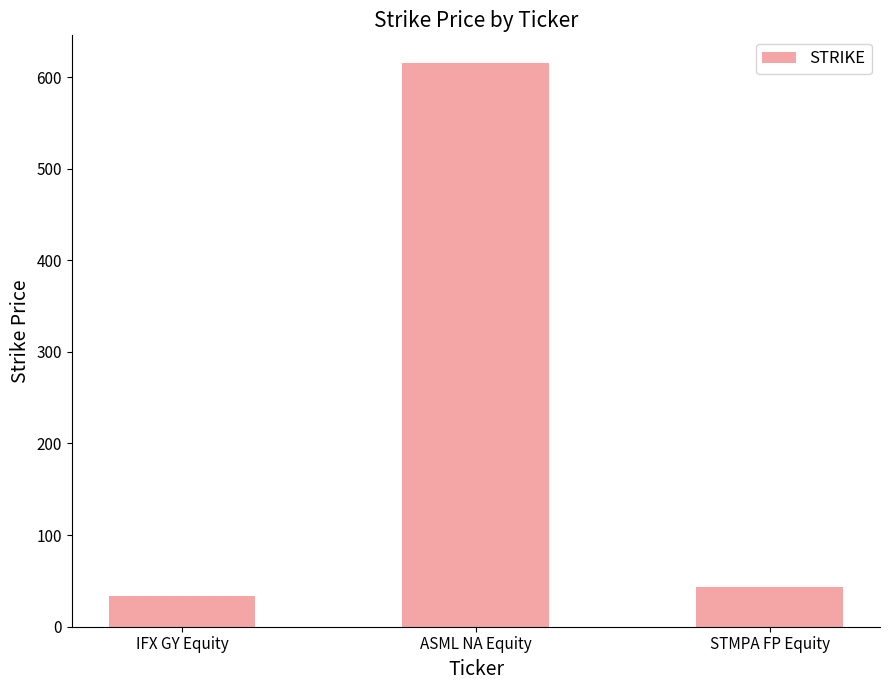

Between ASML NA Equity and IFX GY Equity, which is larger?

ASML NA Equity